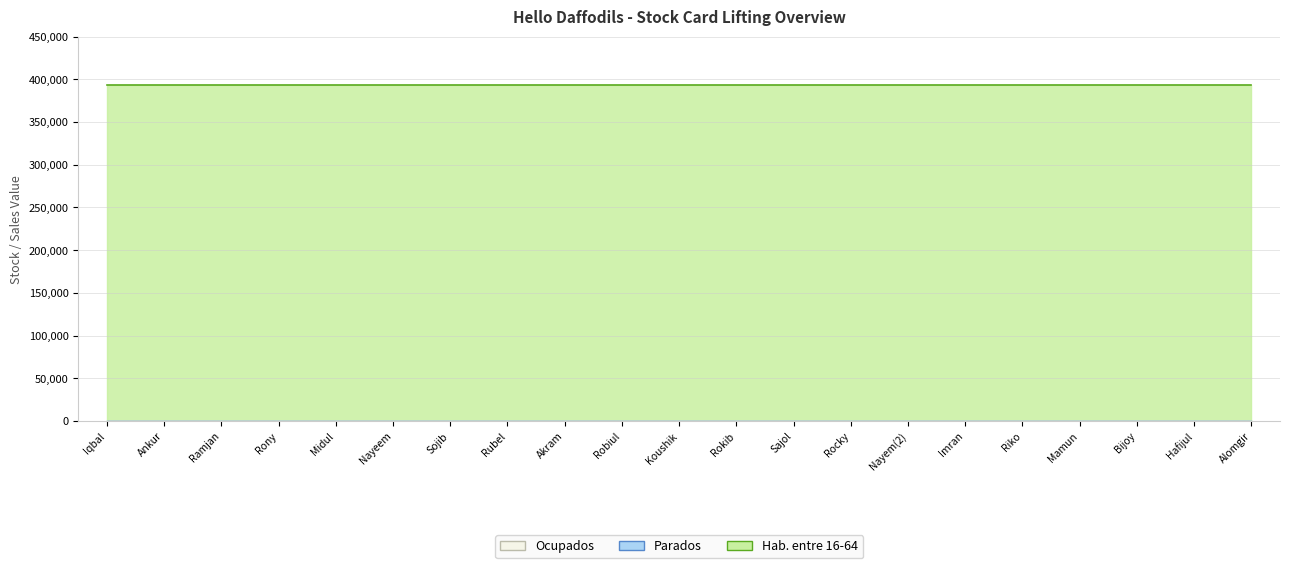

The Hab. entre 16-64 series shows 613330 at Sojib. True or false?

False